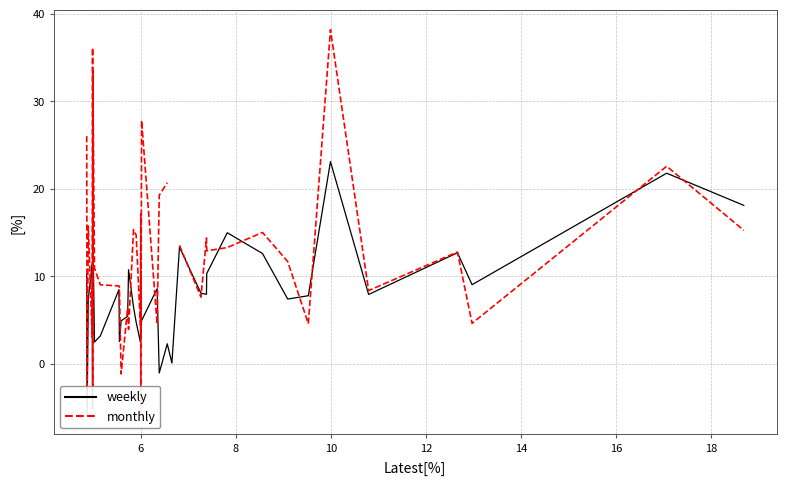

Which series has the largest range (max minus min)?

monthly